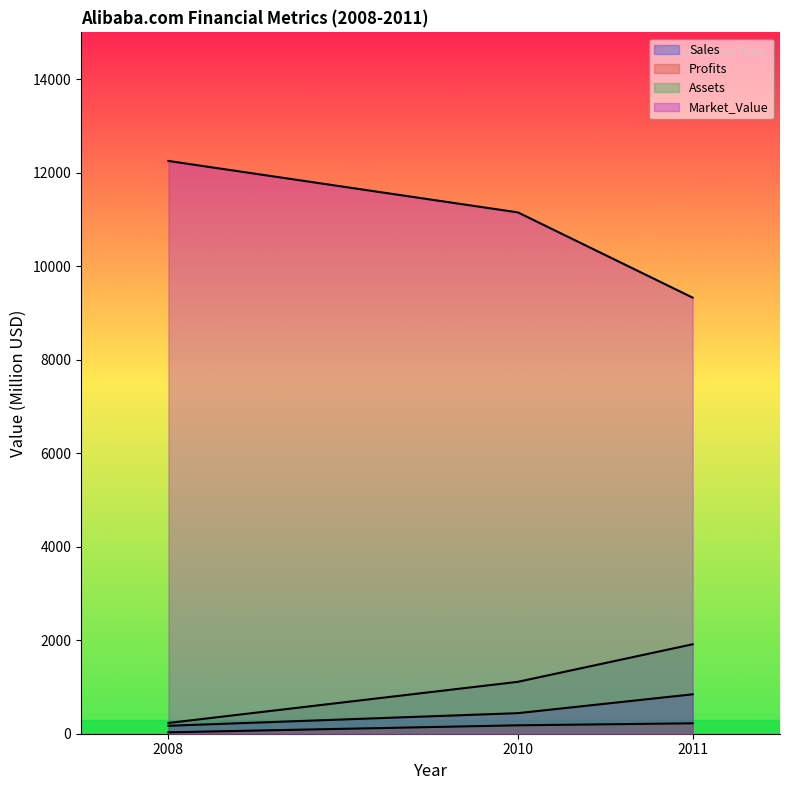

What is the difference between the maximum and minimum values in the Assets series?

1683.0